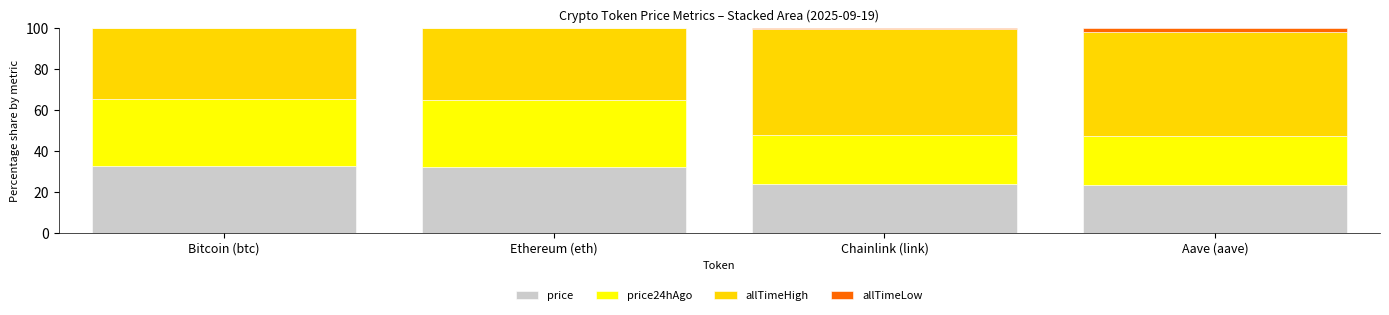

What is the sum of the price values at Chainlink (link) and Aave (aave)?

47.5